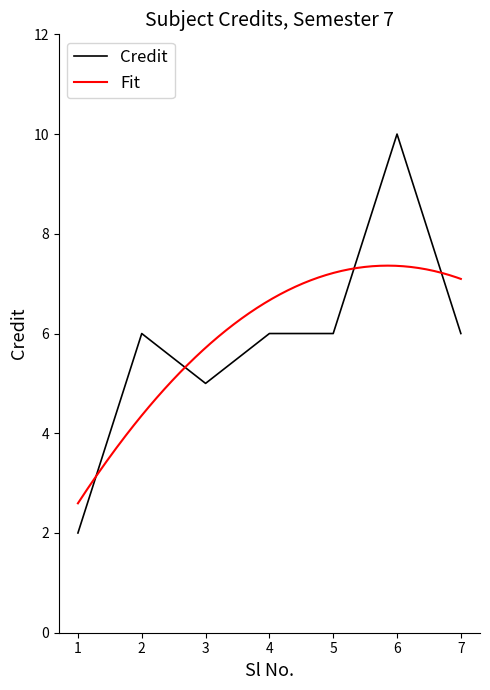

Count the values in the range 5 to 6.

5